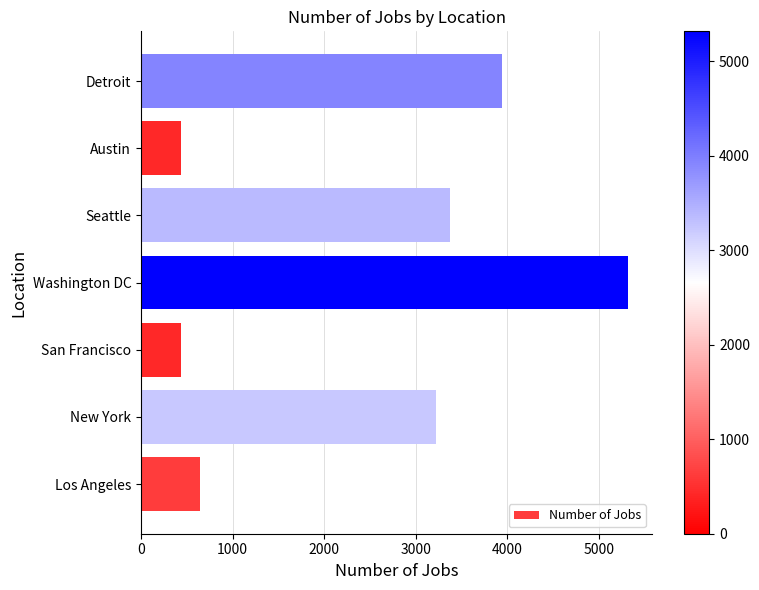

What is the change in value from New York to Washington DC?

+2090